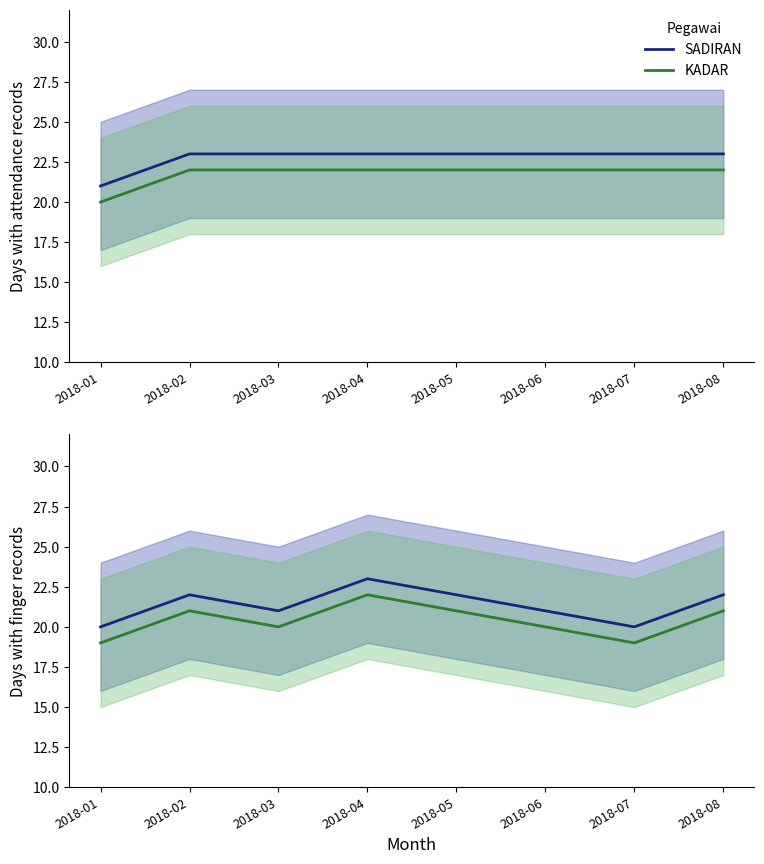

Which series has the largest range (max minus min)?

SADIRAN